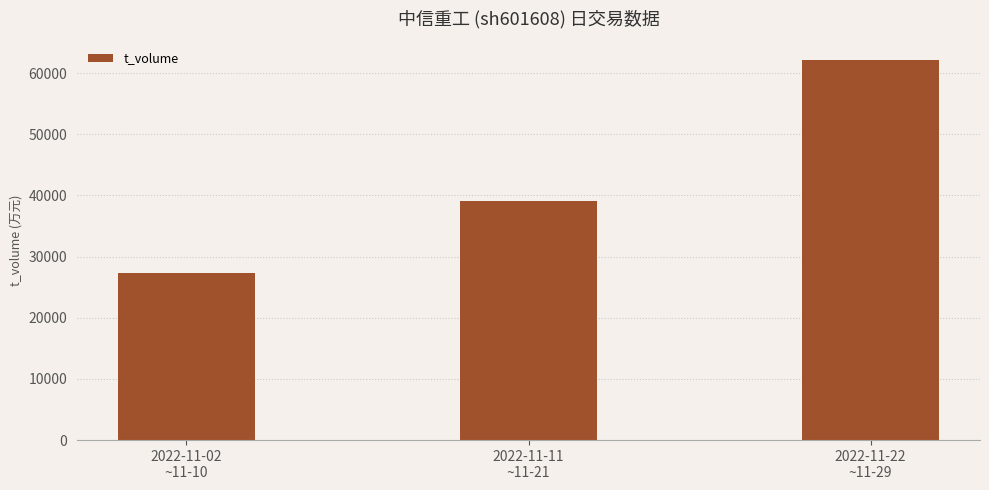

What is the maximum value shown in the chart?

62103